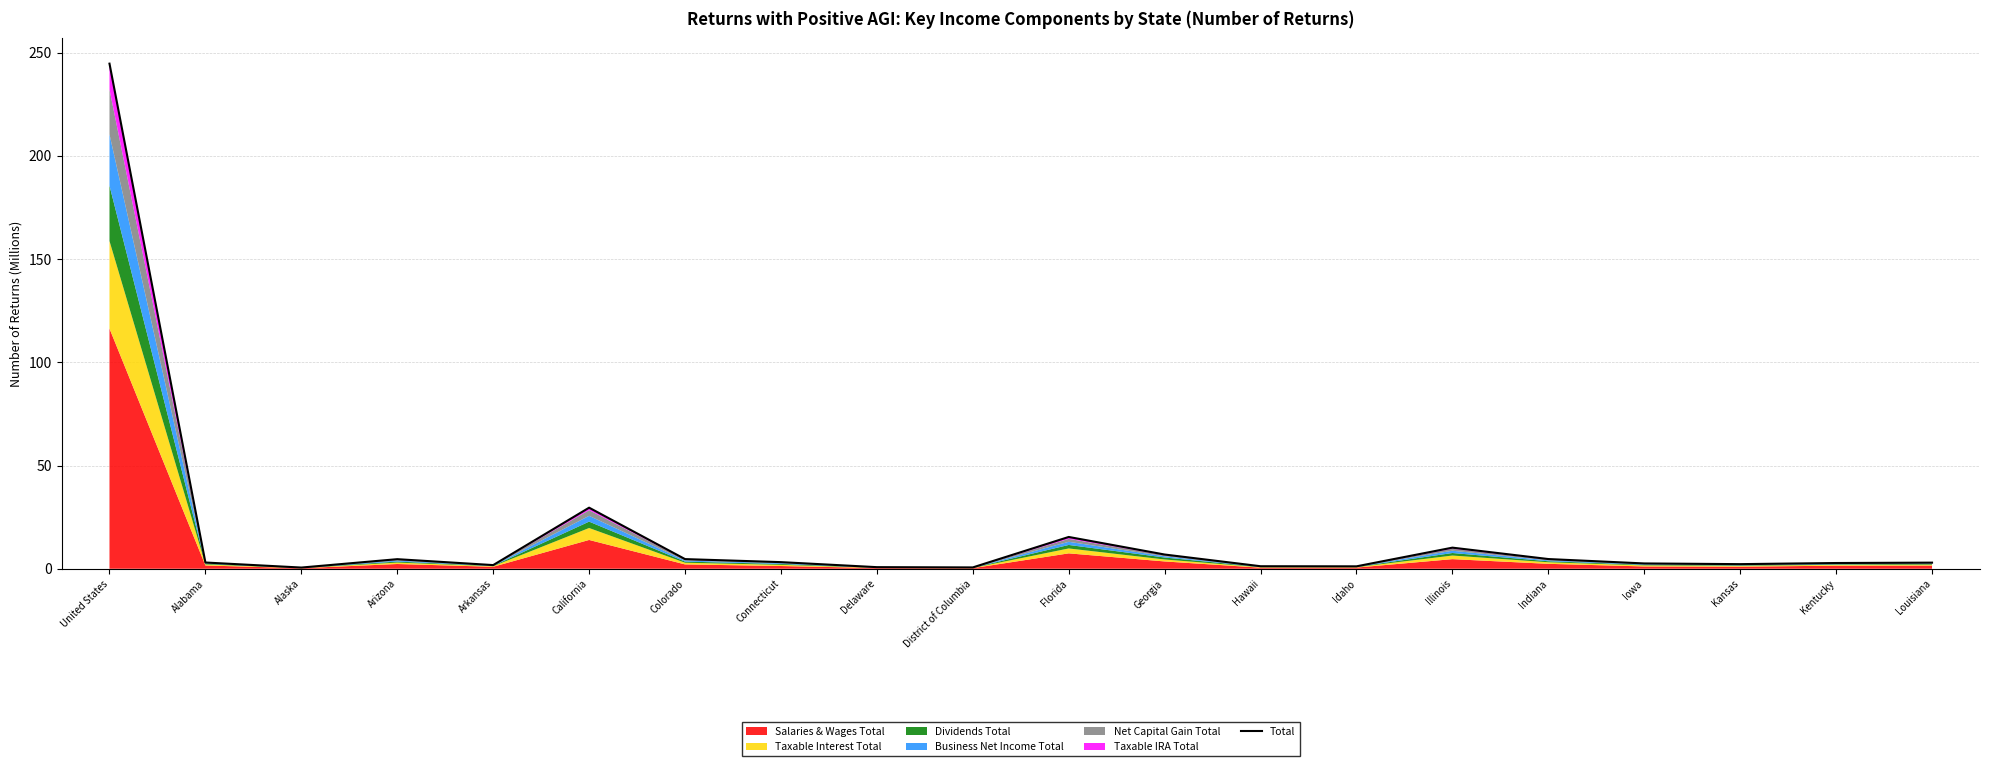

List the labels in order of value, largest first.

United States, California, Florida, Illinois, Georgia, Indiana, Colorado, Arizona, Connecticut, Alabama, Louisiana, Kentucky, Iowa, Kansas, Arkansas, Hawaii, Idaho, Delaware, District of Columbia, Alaska